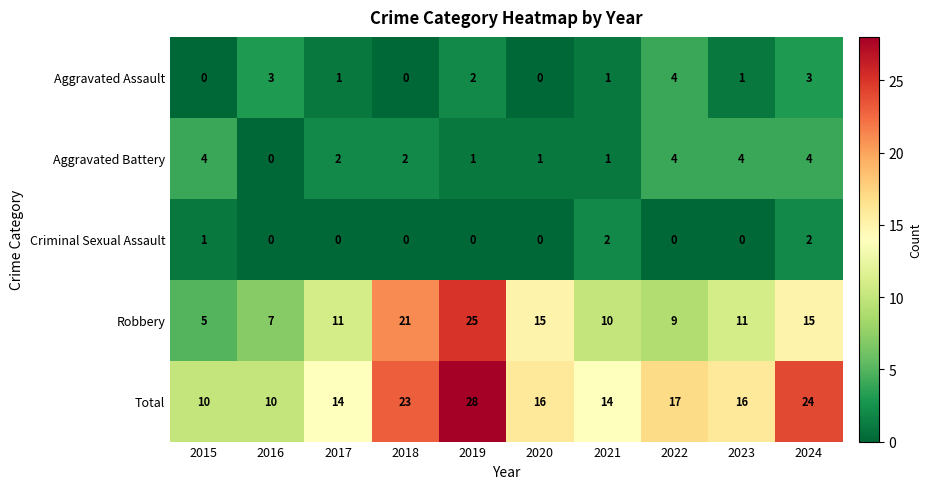

How many values in Criminal Sexual Assault are above zero?

3